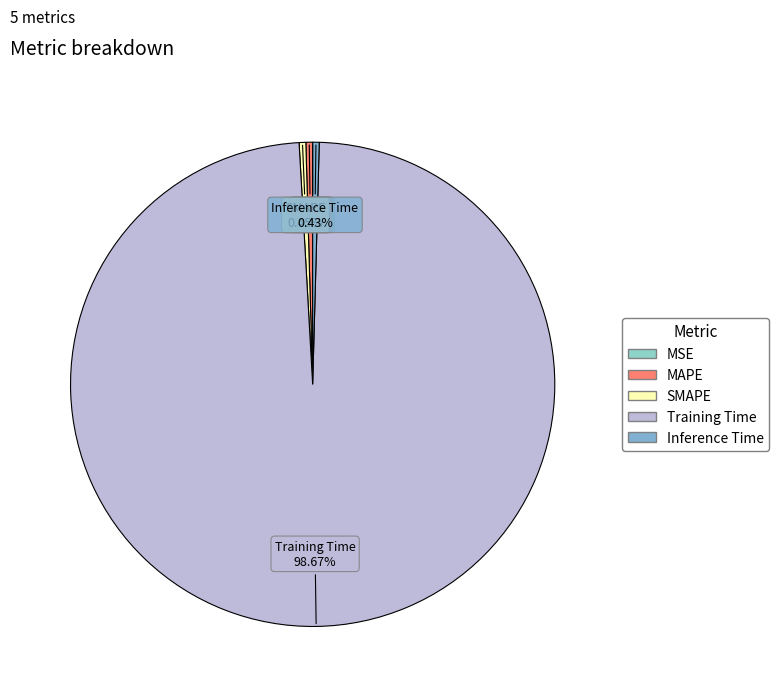

Combined, what portion of the pie is Inference Time and SMAPE?

0.9%